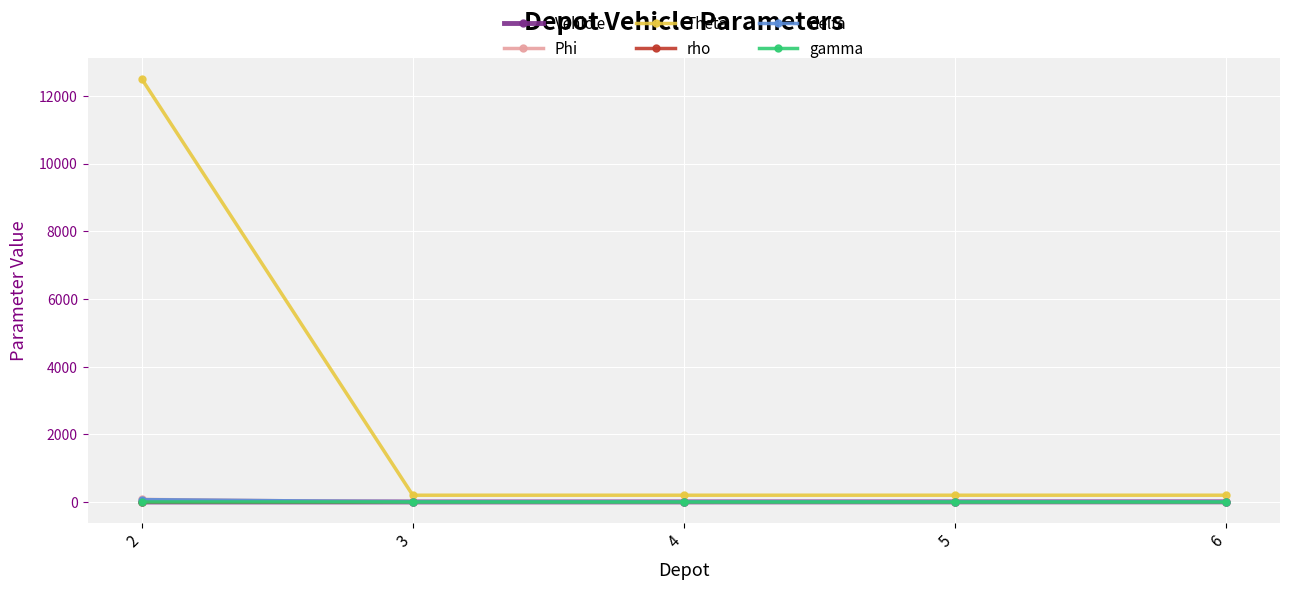

Which series has the largest range (max minus min)?

Theta